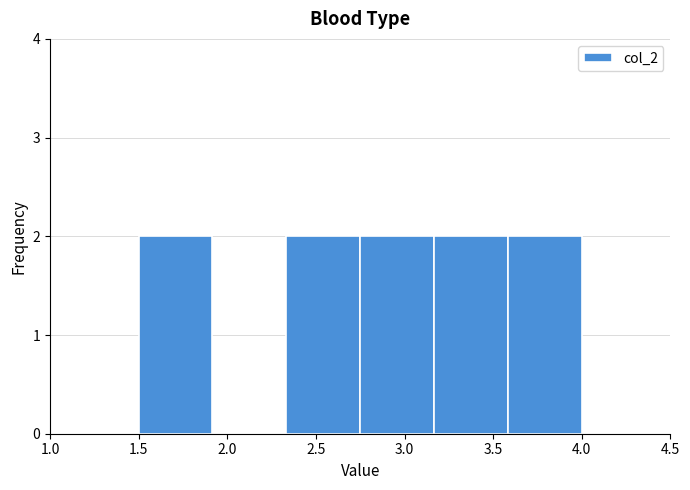

How tall is the bar that spans 2.35 to 2.75 on the x-axis? Neither the bar edges nor the heights are printed on the chart, so give them approximately, as read against the axes.

2